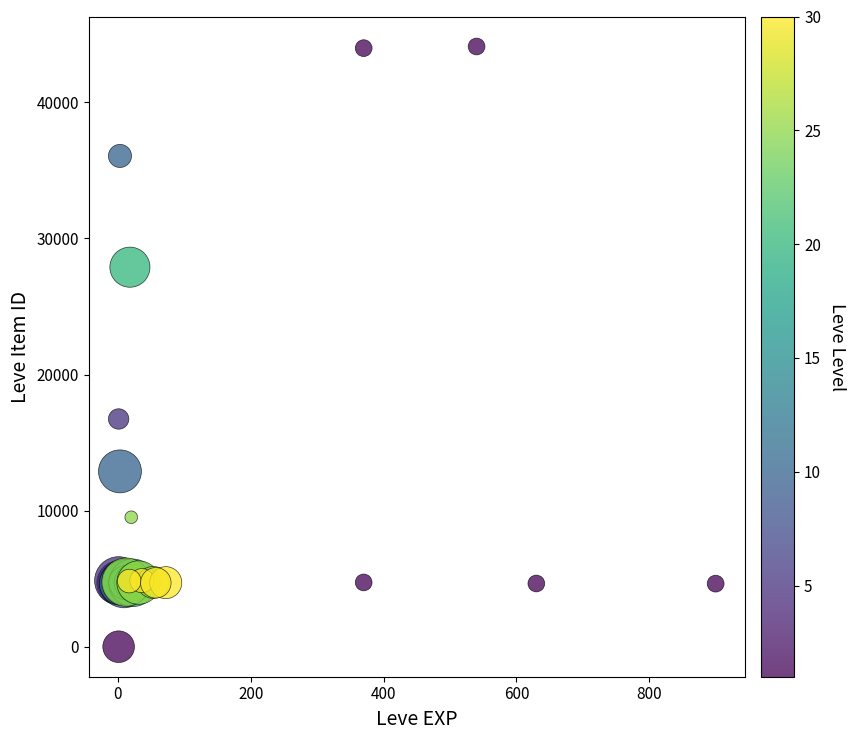

What Y value in the scatter plot is closest to 22050?

16734